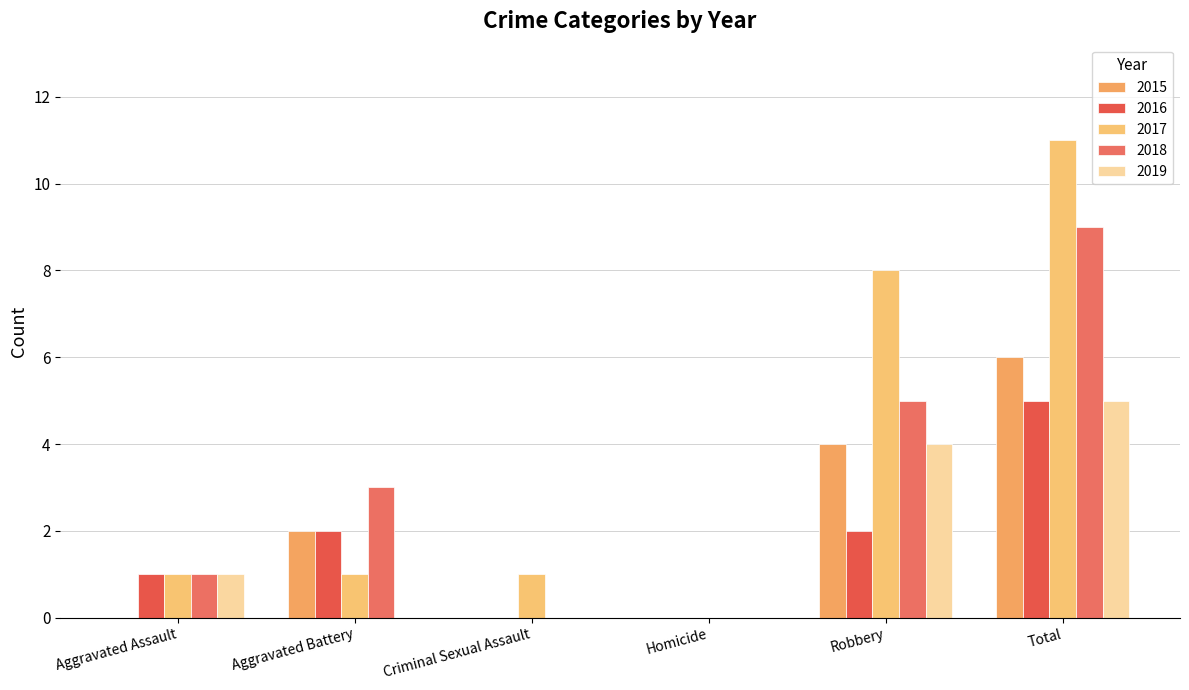

At which category is the sum across all series the highest?

Total